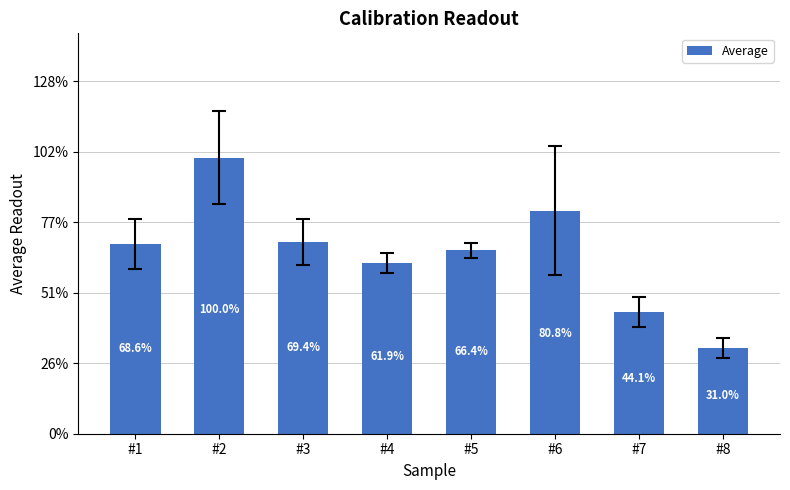

Does the chart contain stacked bars?

No